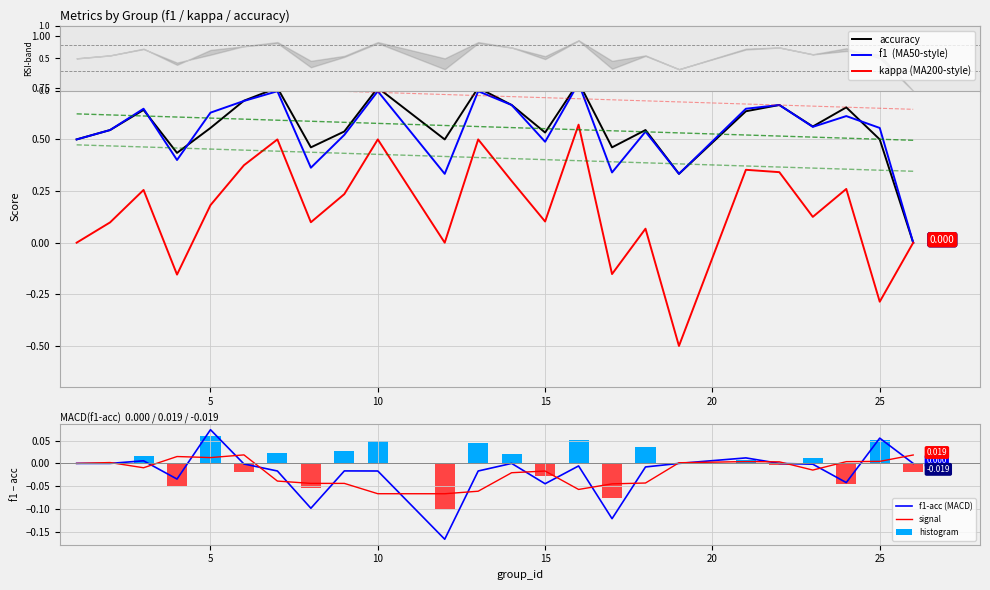

What is the difference between the maximum and minimum values in the histogram series?

0.2